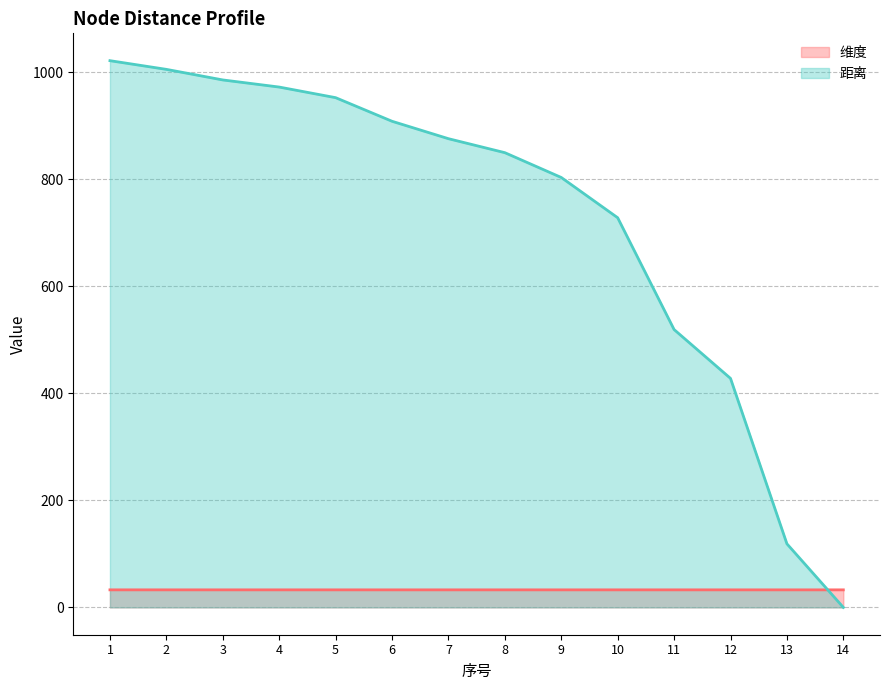

Which series has the largest total across all categories?

距离